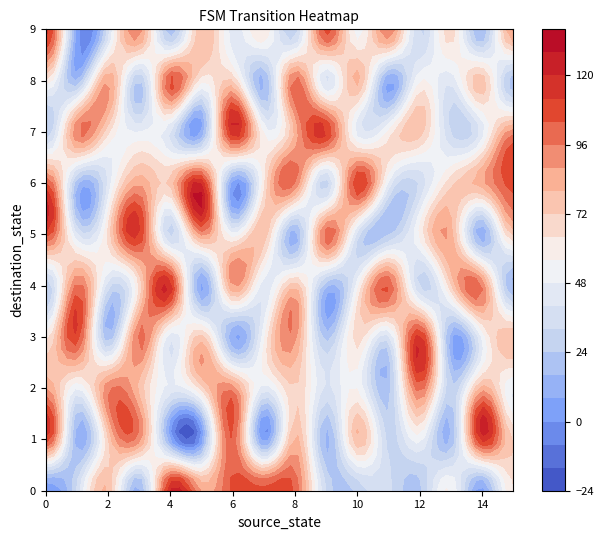

Which has a higher value, 5 or 4?

4